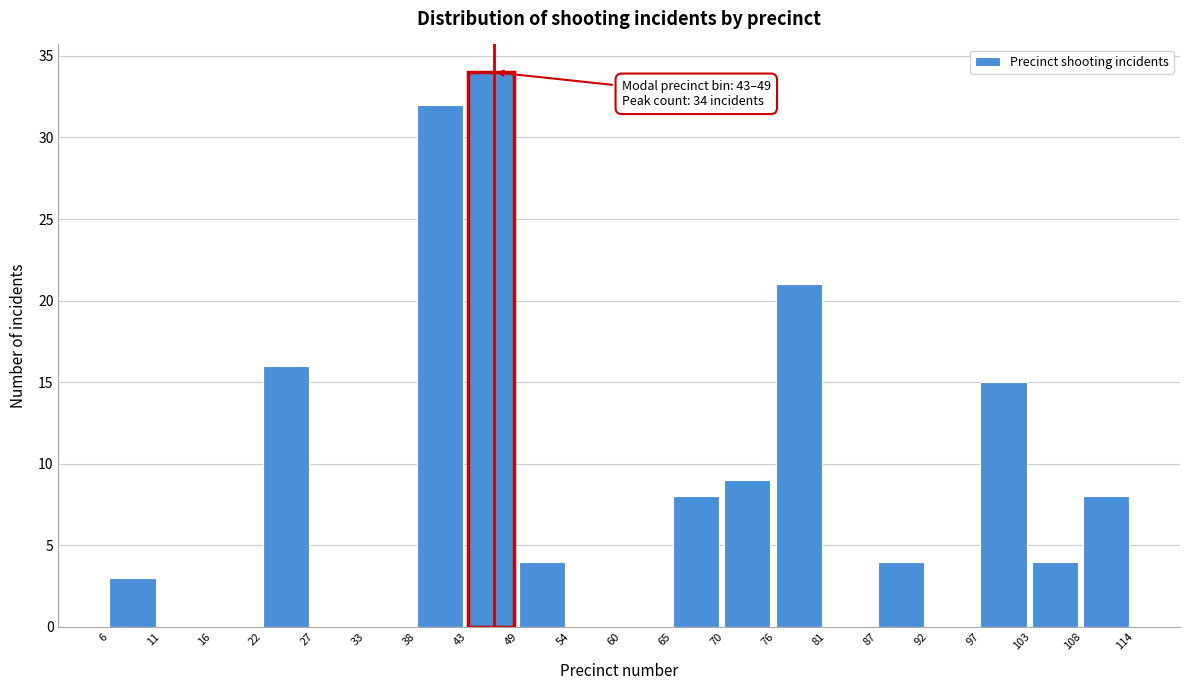

Which range on the x-axis has the tallest bar?

43 to 49